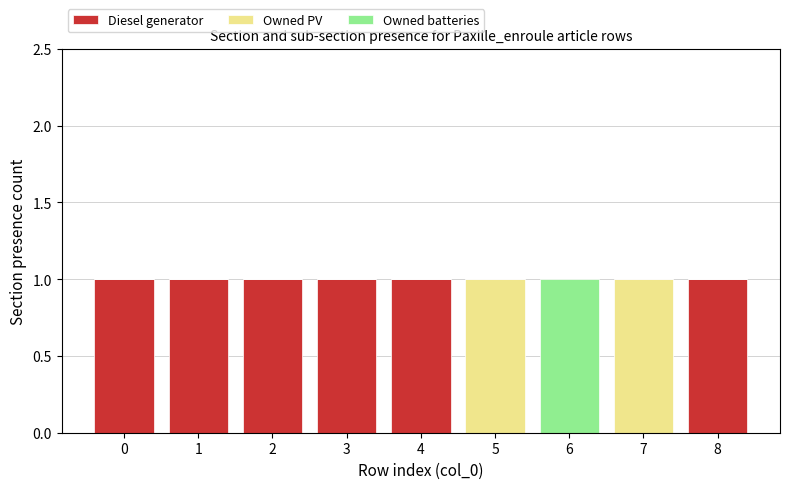

The value of Diesel generator at 3 is 0. True or false?

False